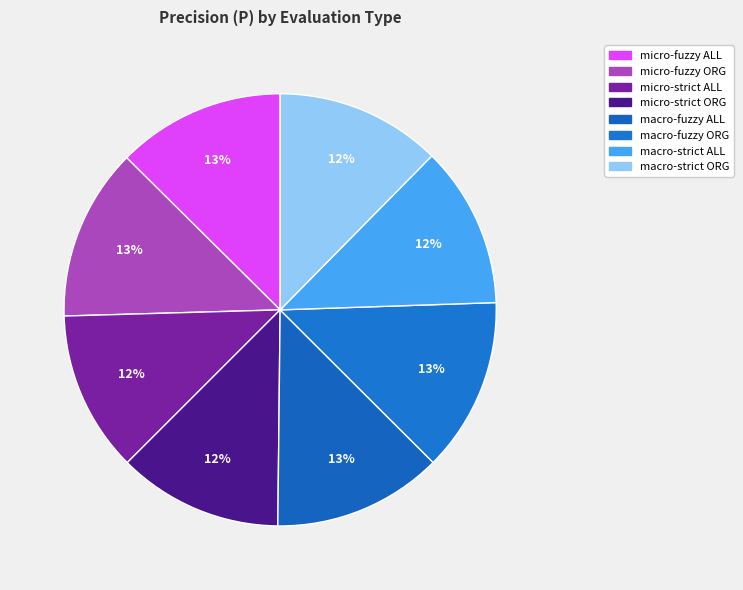

To the nearest percent, what percentage of the pie is micro-fuzzy ORG?

13%